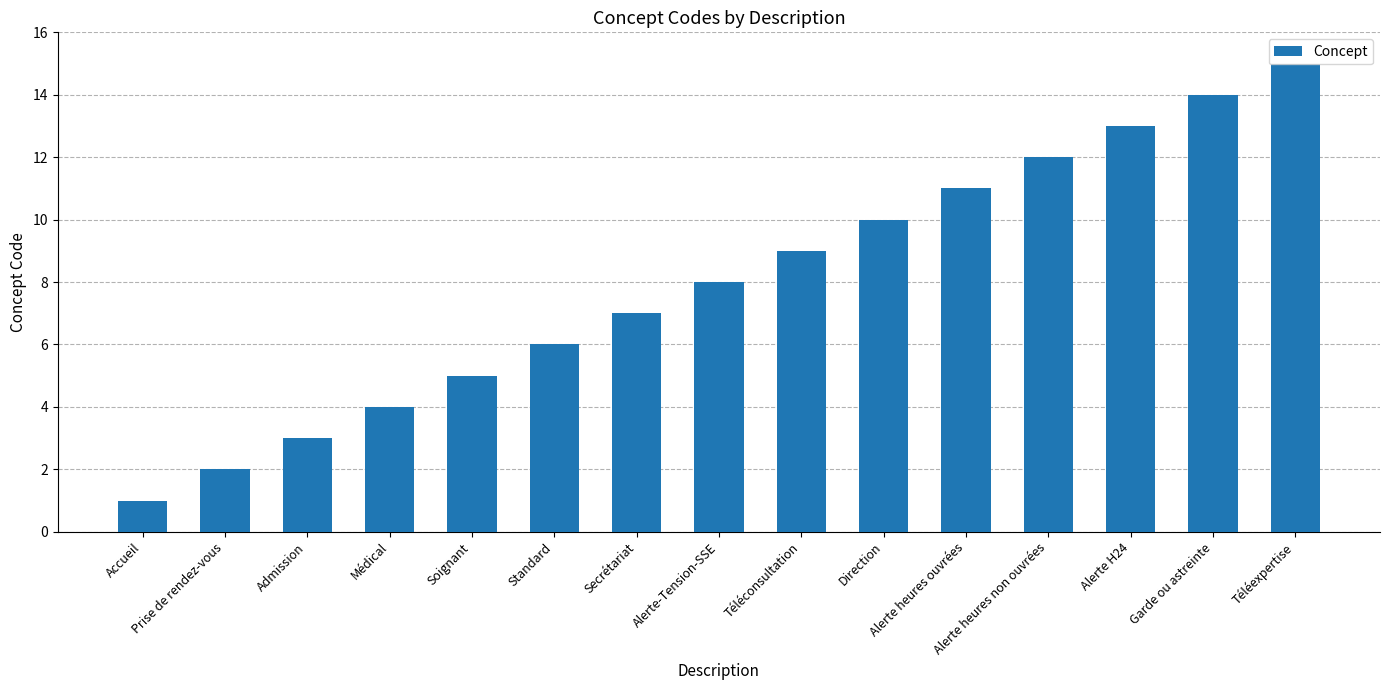

Count the number of categories in the chart.

15